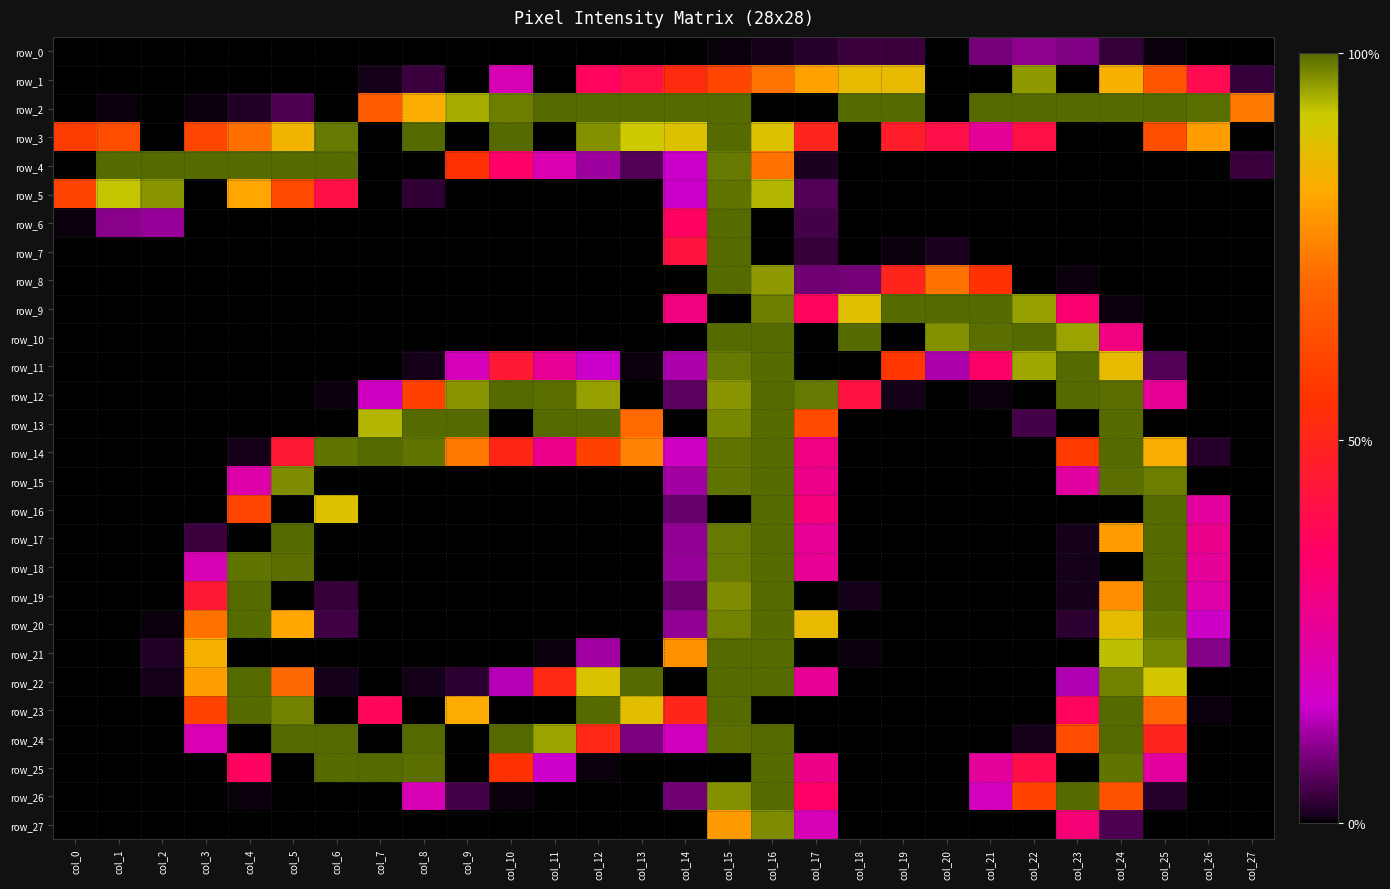

How many series are shown in this chart?

28